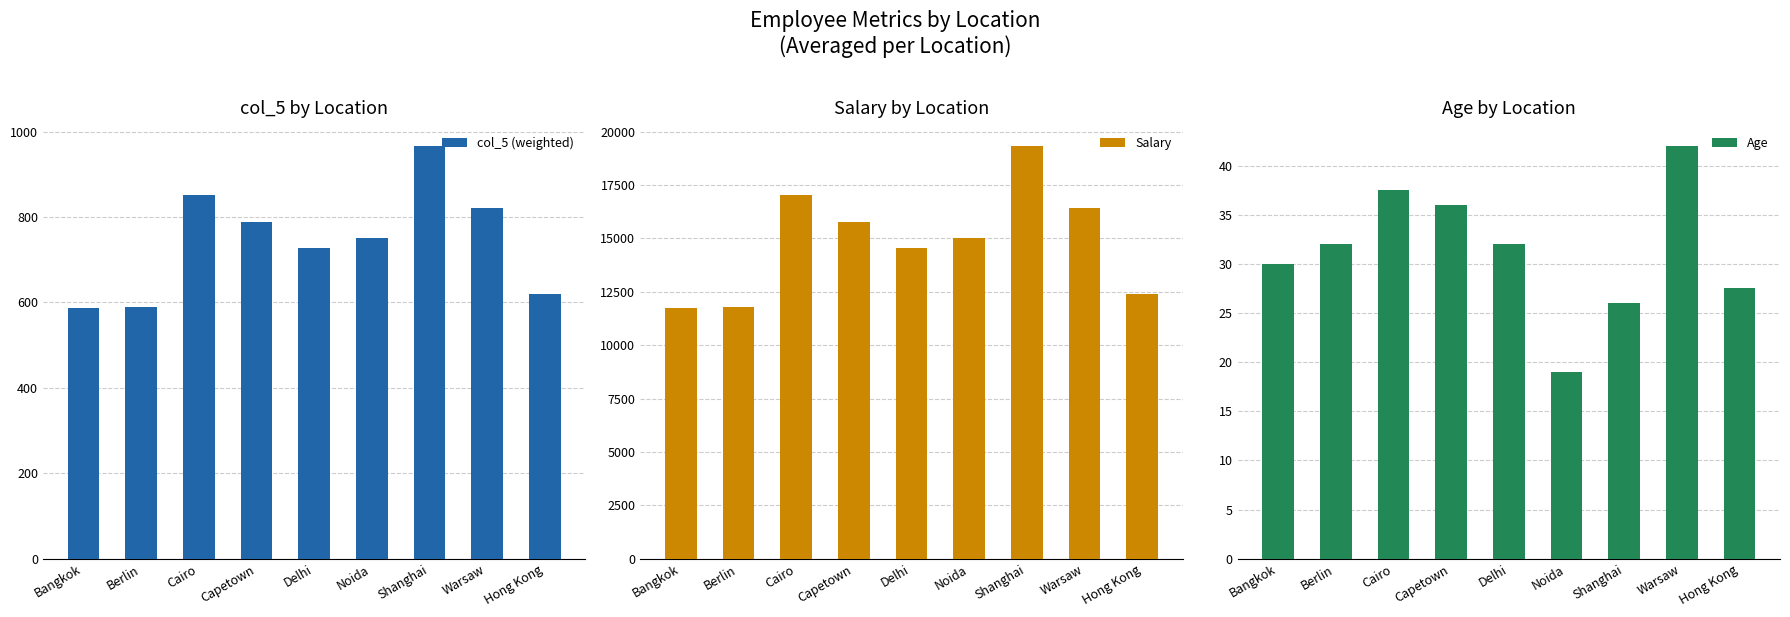

At which category does the chart reach its minimum across all series?

Noida